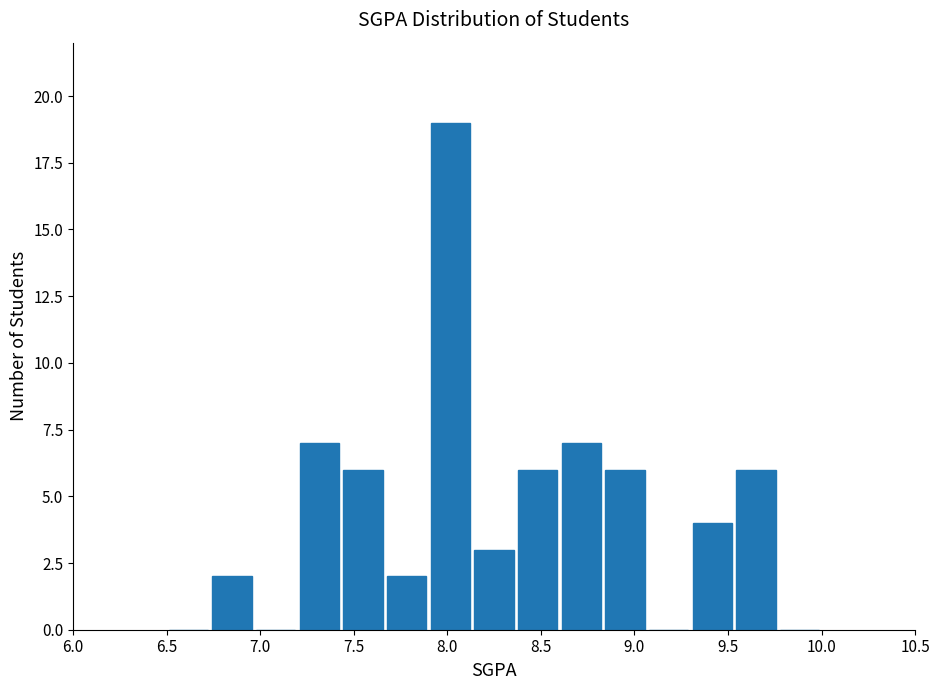

Which range on the x-axis has the tallest bar?

7.90 to 8.15